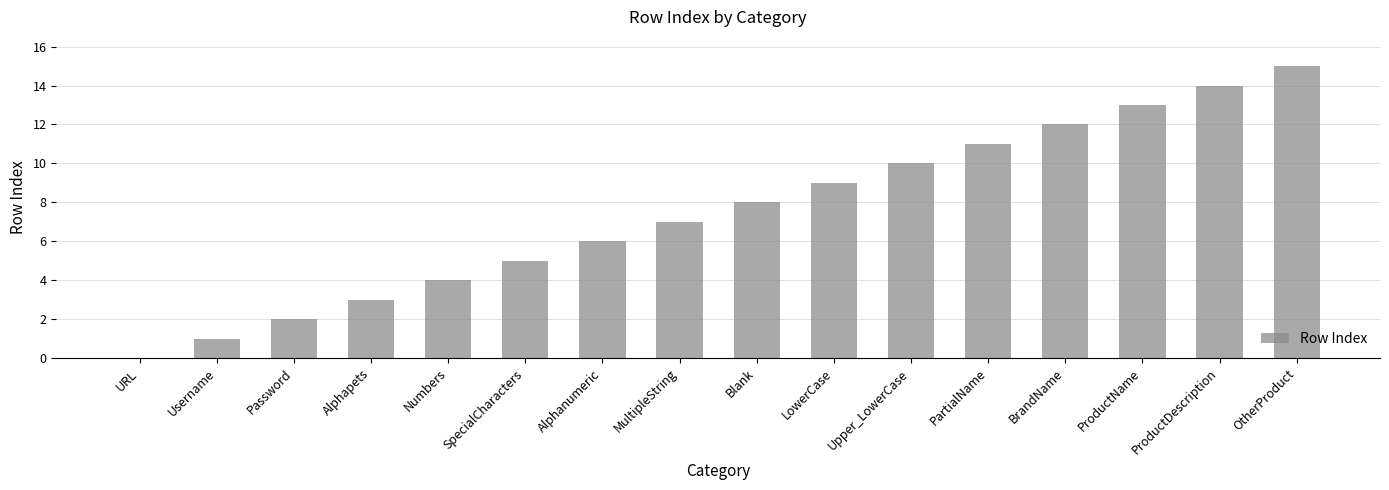

What is the greatest value displayed?

15